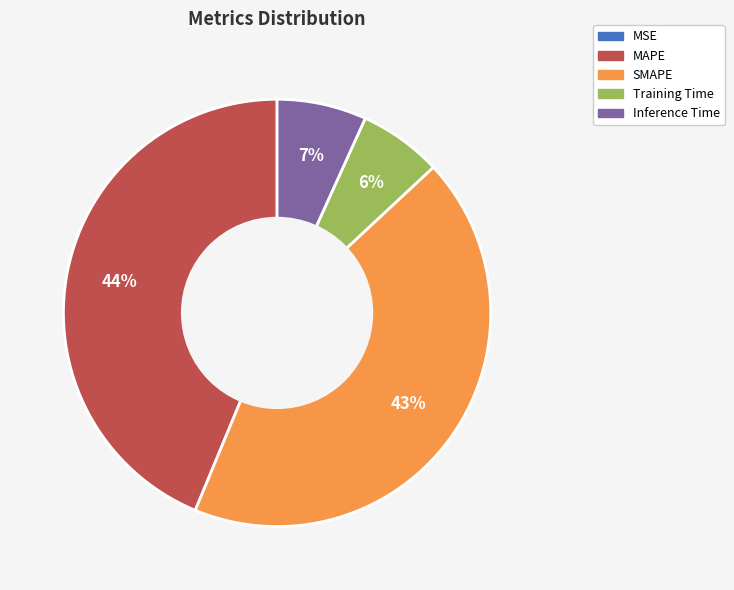

Combined, do MAPE and SMAPE account for over 50%?

Yes